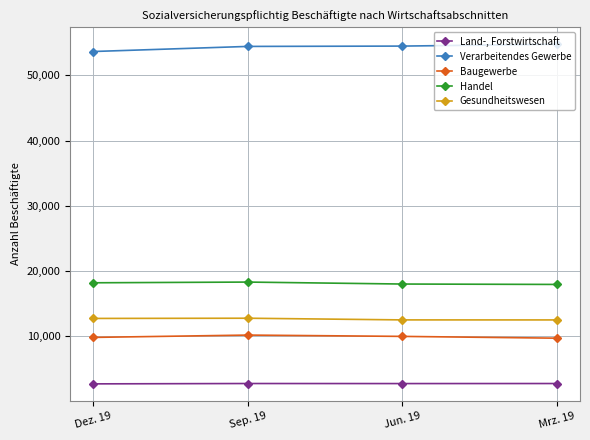

What is the spread (max minus min) of values at Mrz. 19?

52010